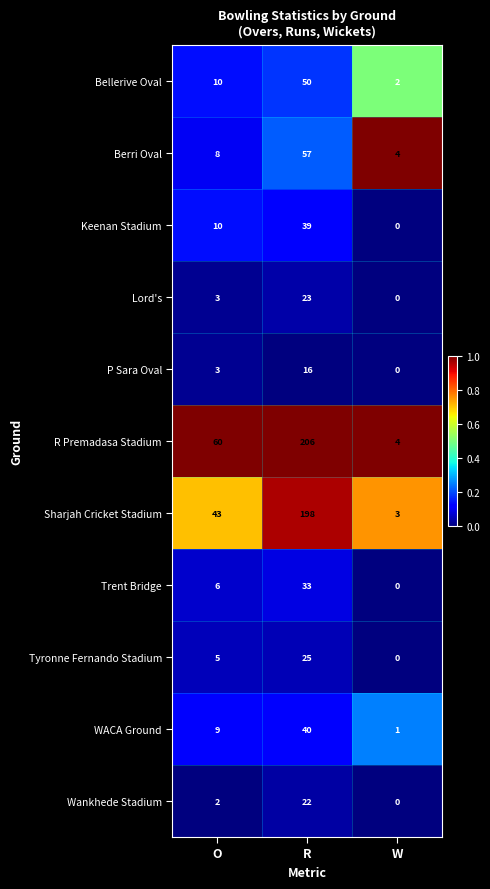

Rank the series at R from lowest to highest value.

P Sara Oval, Wankhede Stadium, Lord's, Tyronne Fernando Stadium, Trent Bridge, Keenan Stadium, WACA Ground, Bellerive Oval, Berri Oval, Sharjah Cricket Stadium, R Premadasa Stadium